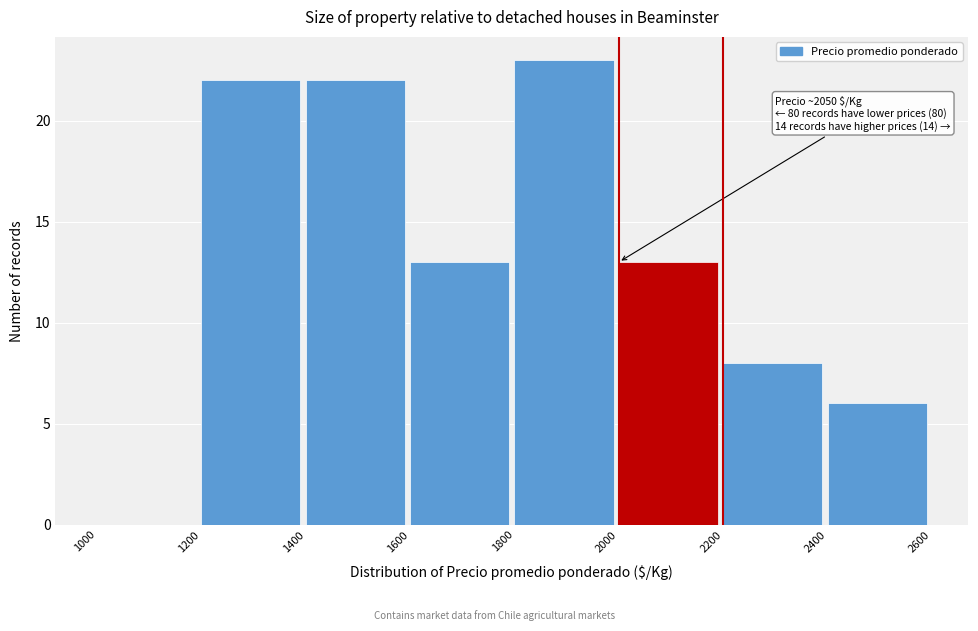

Over which range of the x-axis is the bar tallest?

1800 to 2000